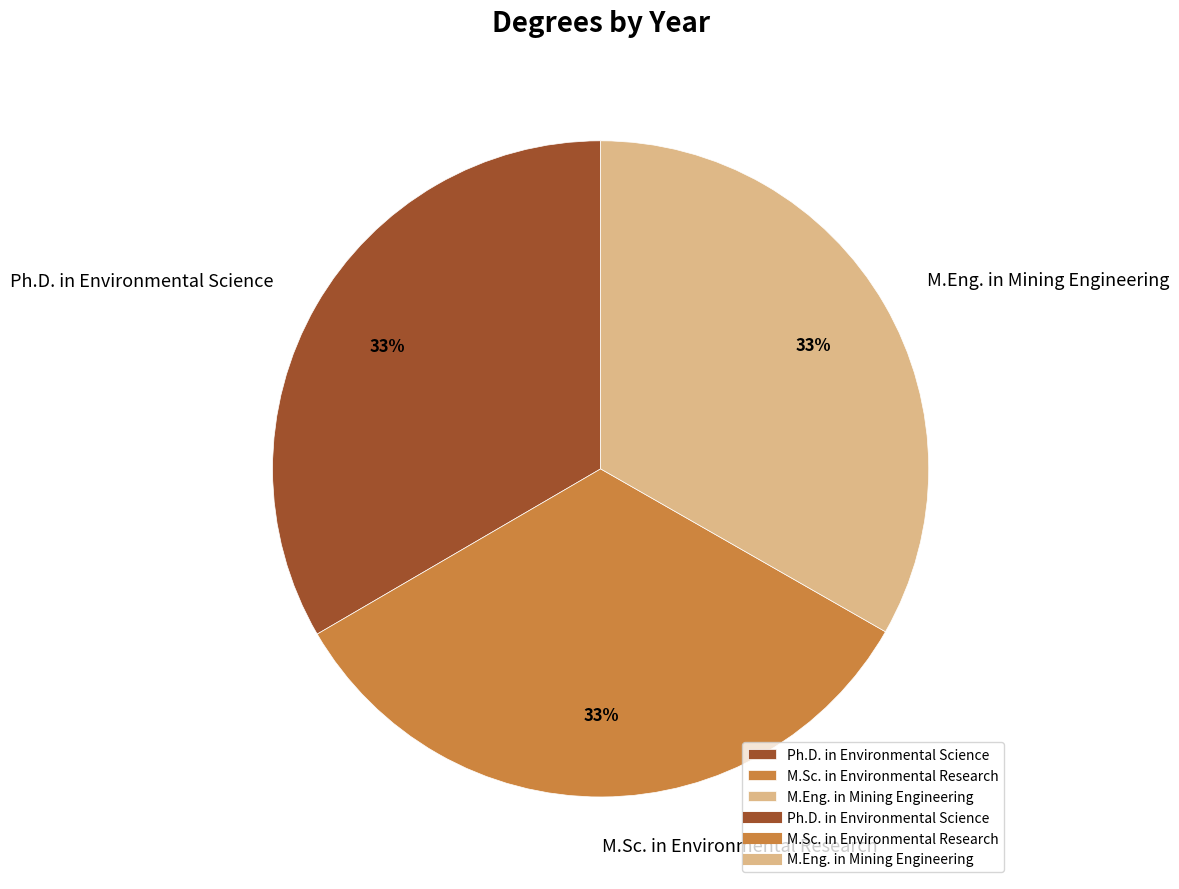

Is M.Eng. in Mining Engineering the majority of the pie?

No